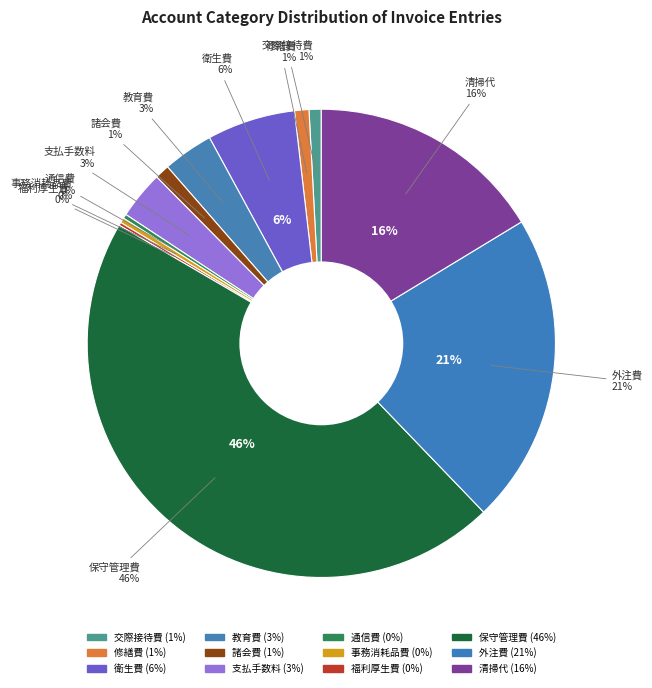

Between 外注費 and 衛生費, which is larger?

外注費